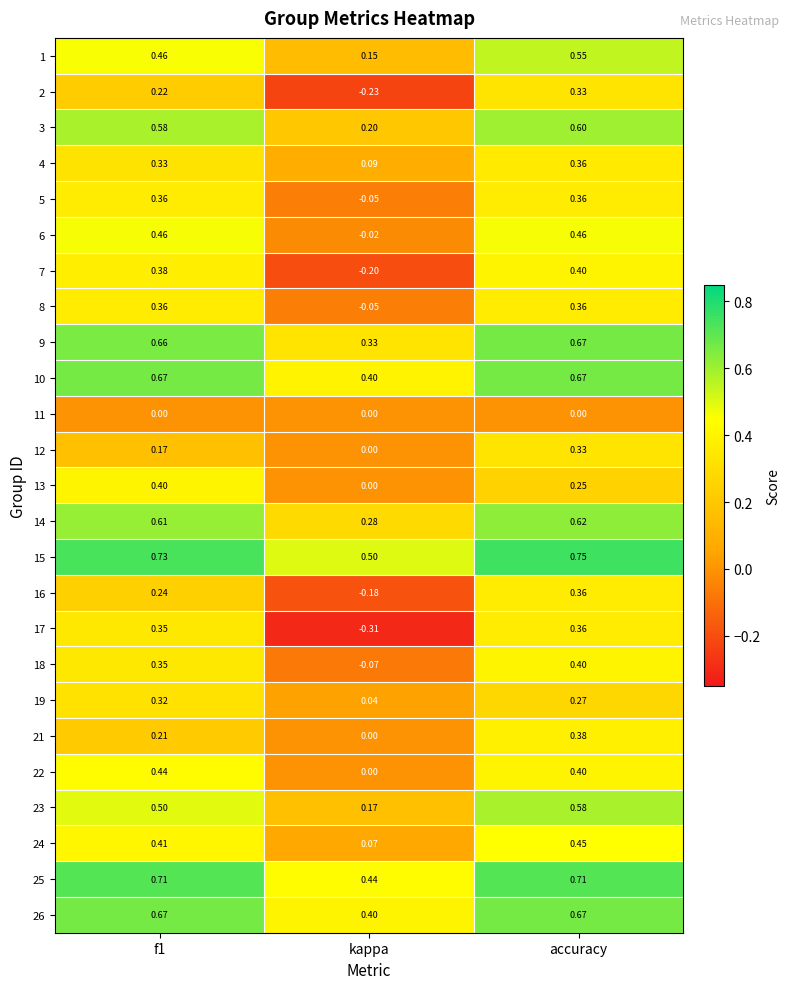

Which label corresponds to the largest value in the chart?

accuracy